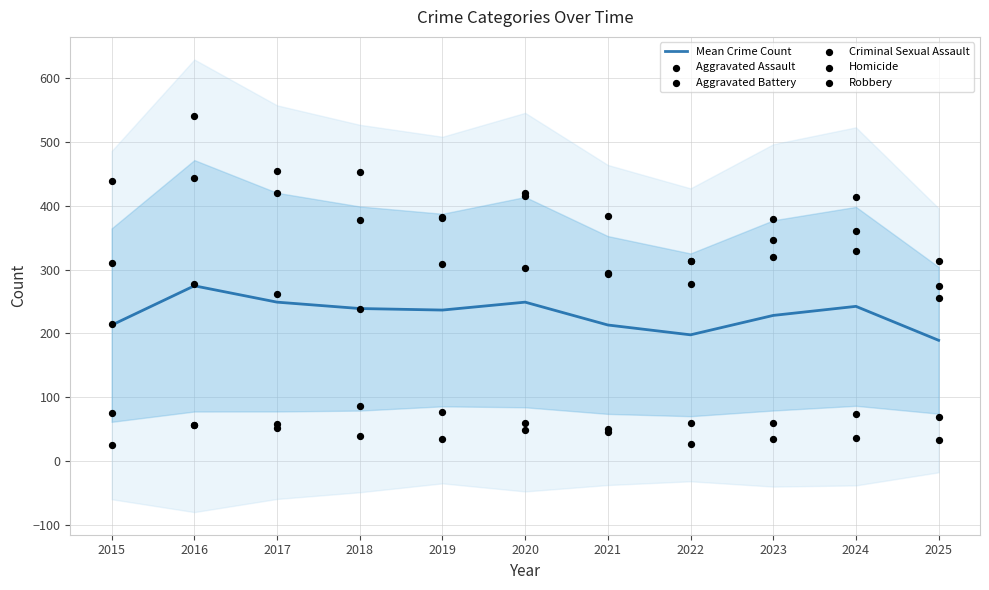

Which series contains the highest Y value?

Robbery